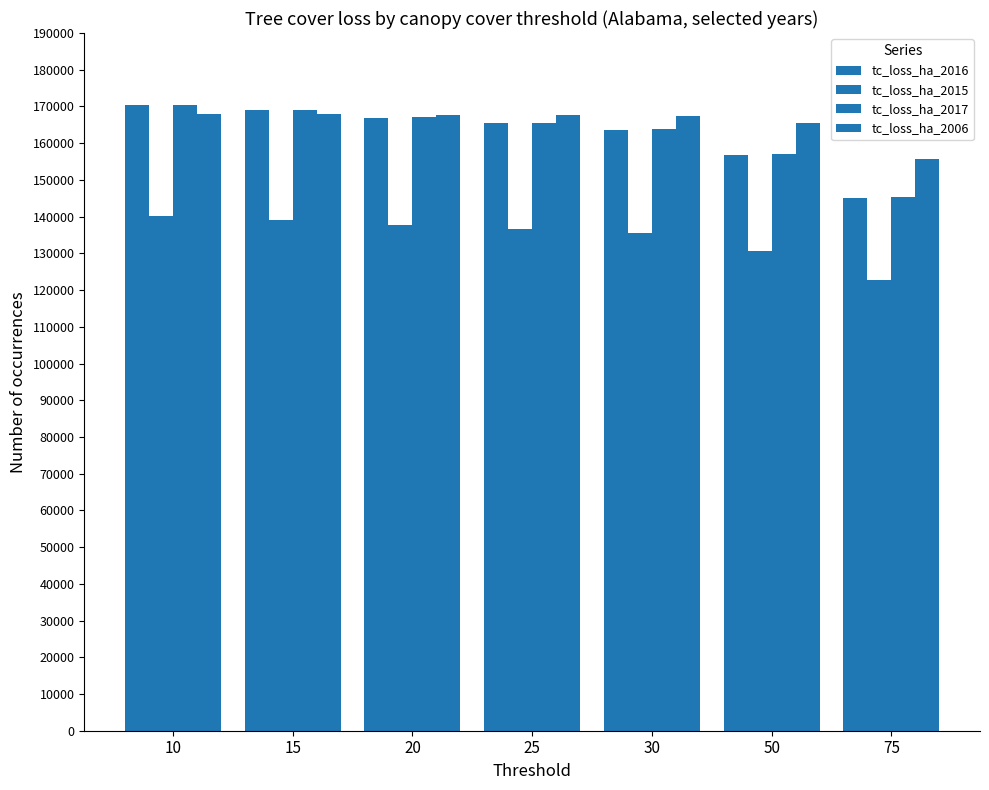

What is the difference between the second highest and minimum values in the tc_loss_ha_2015 series?

16446